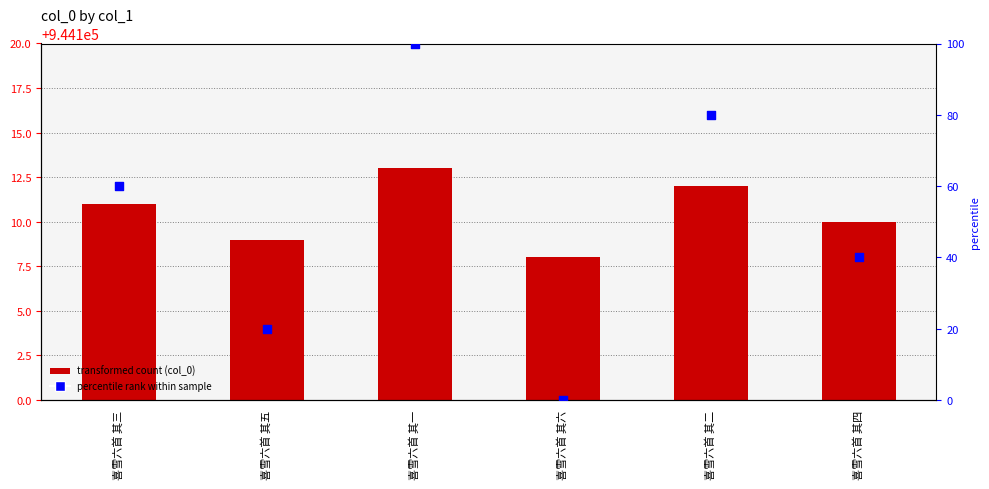

Which series has the largest total across all categories?

col_0